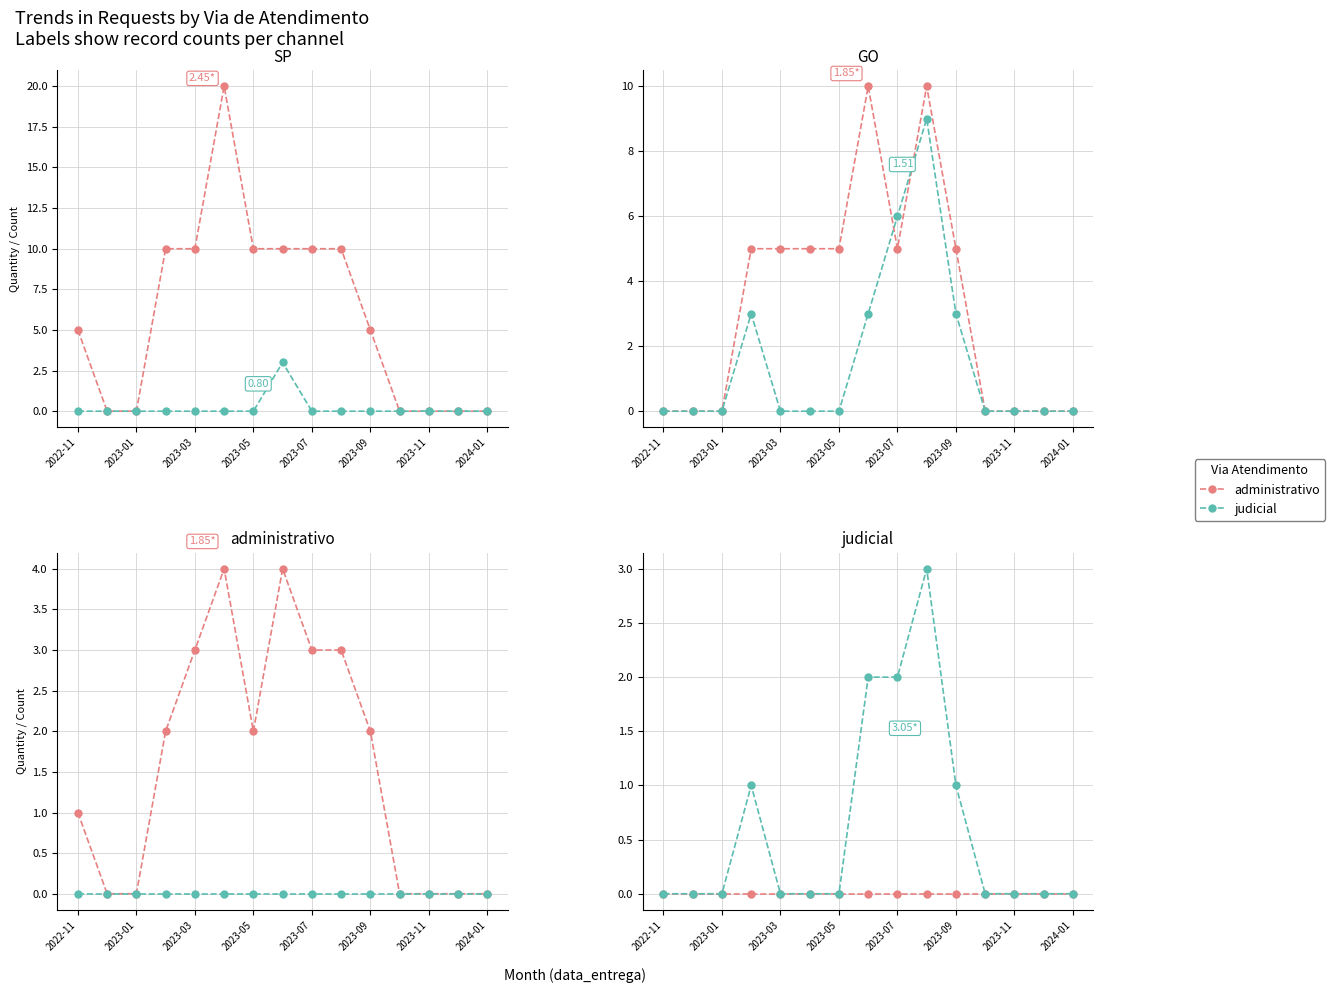

The judicial series shows 0 at 2023-01. True or false?

True